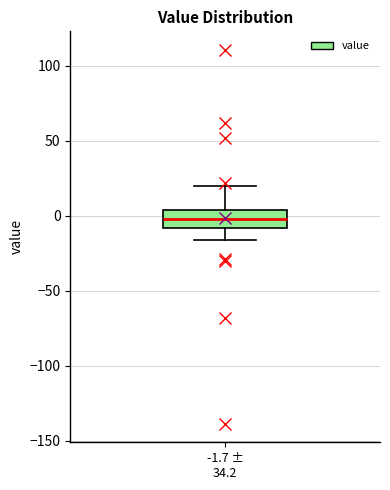

Transcribe this box plot: give where the median line is, the range the box spans, and where the two whiskers end, as read against the y-axis. The values are not printed on the chart, so give them approximately, as read against the axis.

median 0, box -10 to 5, whiskers -15 to 20